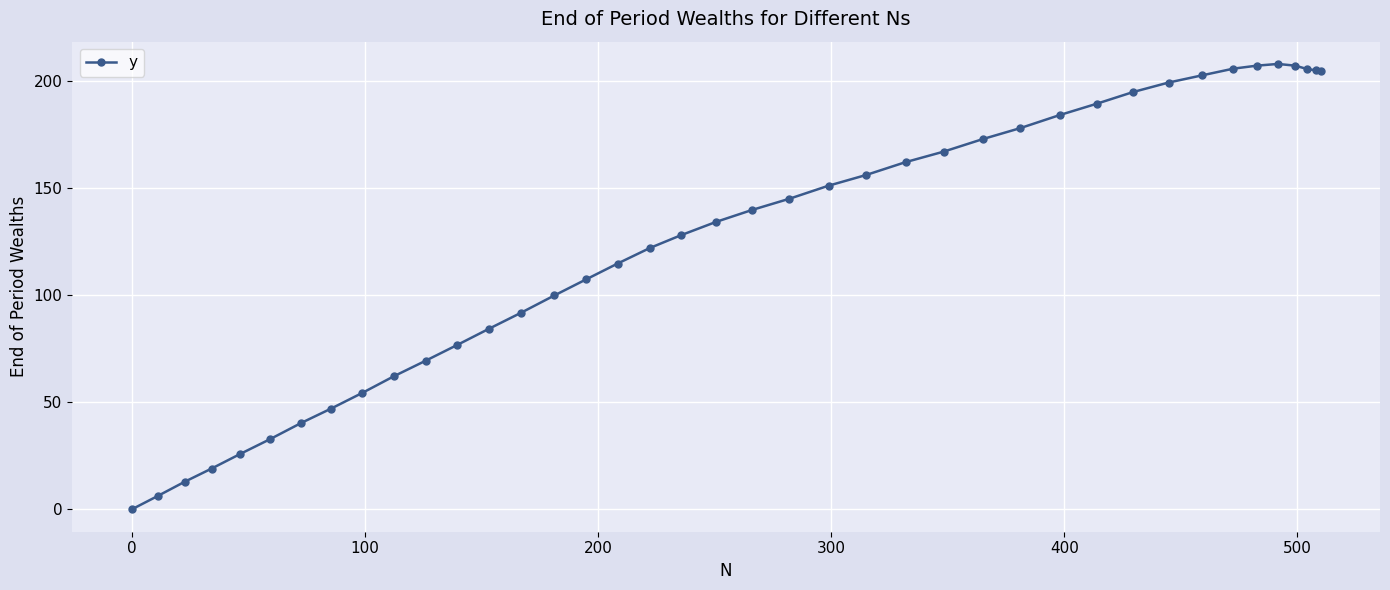

What is the value of the 14th point from the left?

91.8